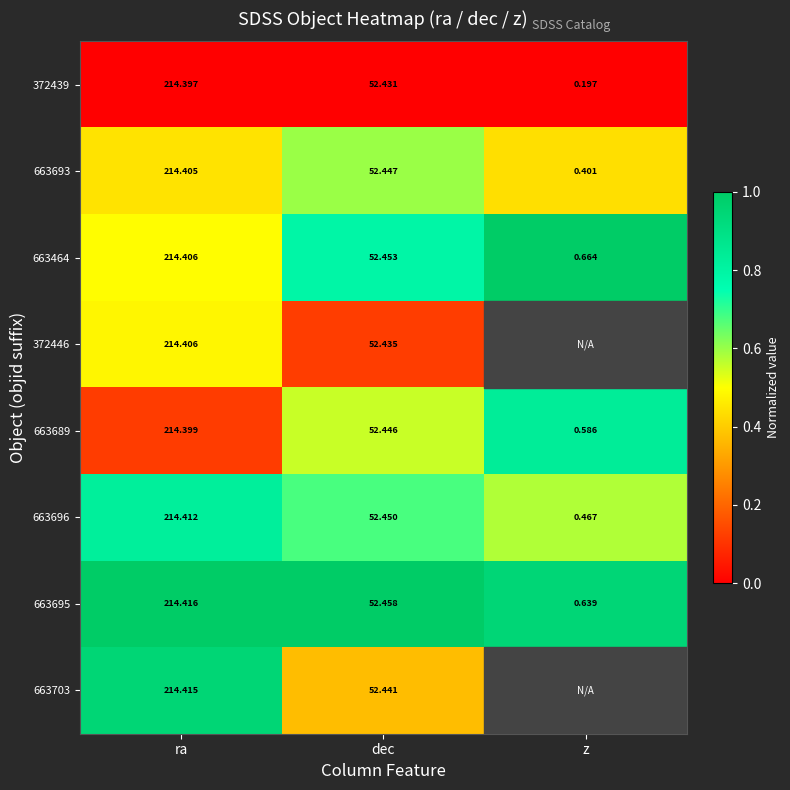

What is the difference between the highest and lowest values at z?

1.0